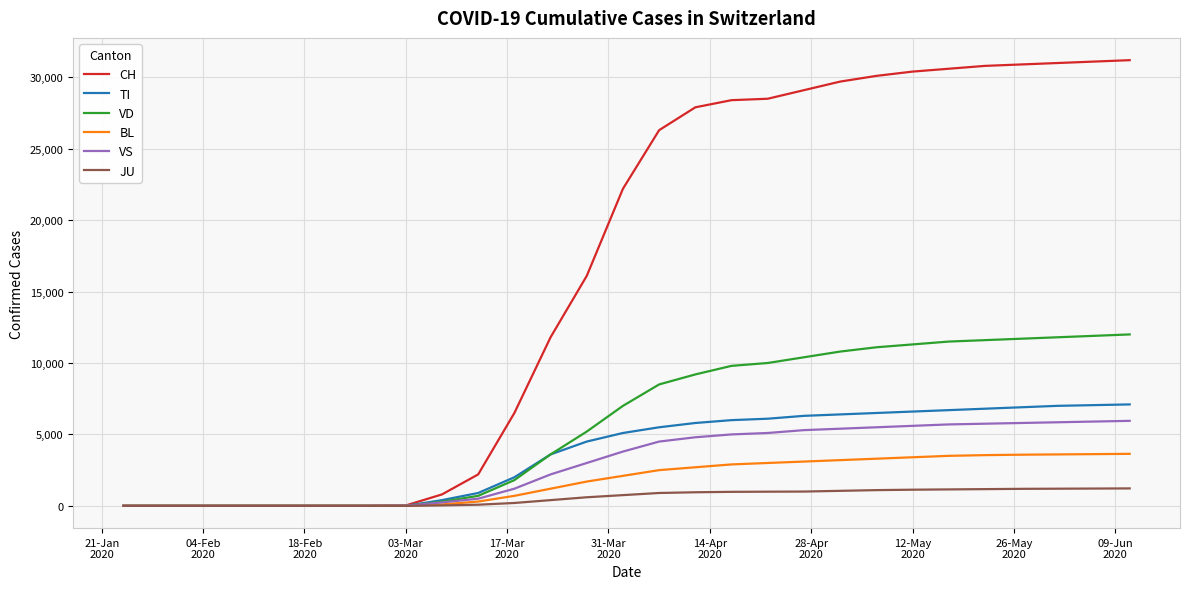

Which series has the widest spread of values?

CH